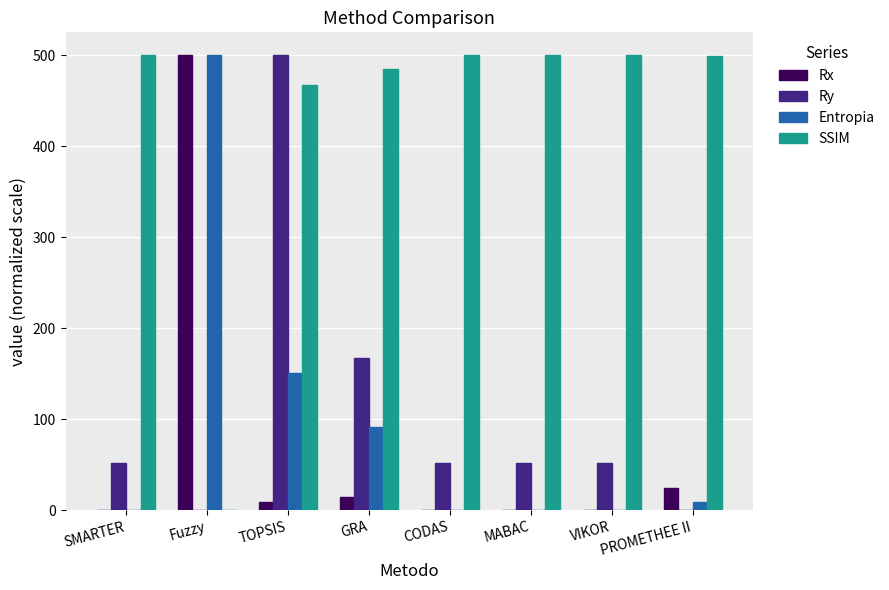

True or false: SSIM has a value of 313.0 at PROMETHEE II.

False